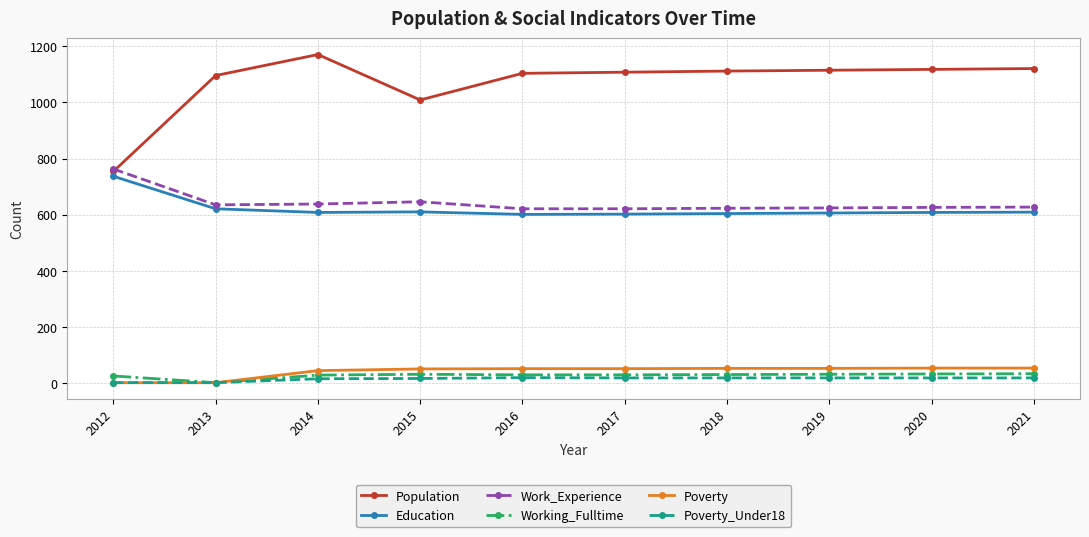

At how many categories does at least one series exceed 1131?

1